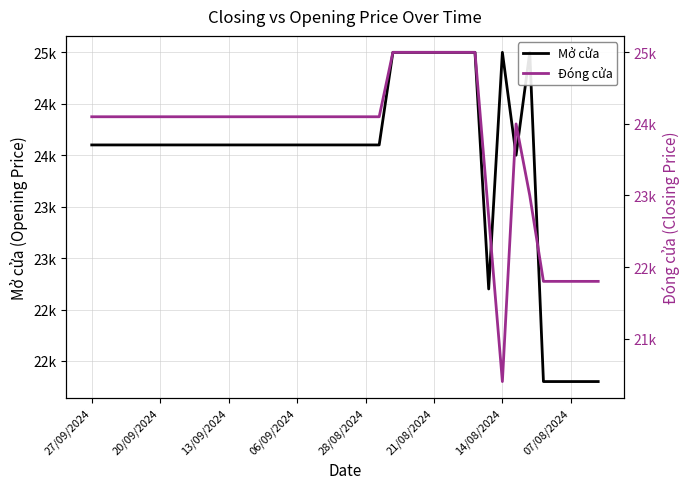

What is the total value across all series at 26?

50000